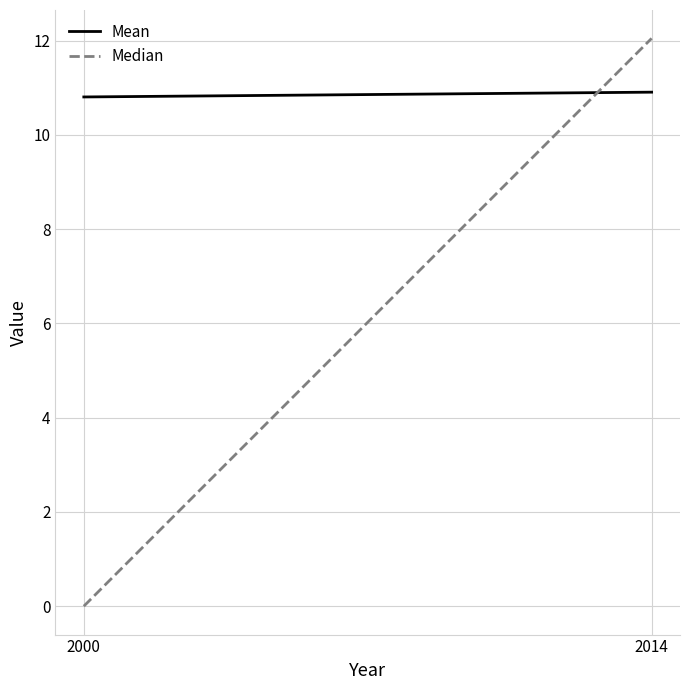

Which category has the highest value in the Mean series?

2014